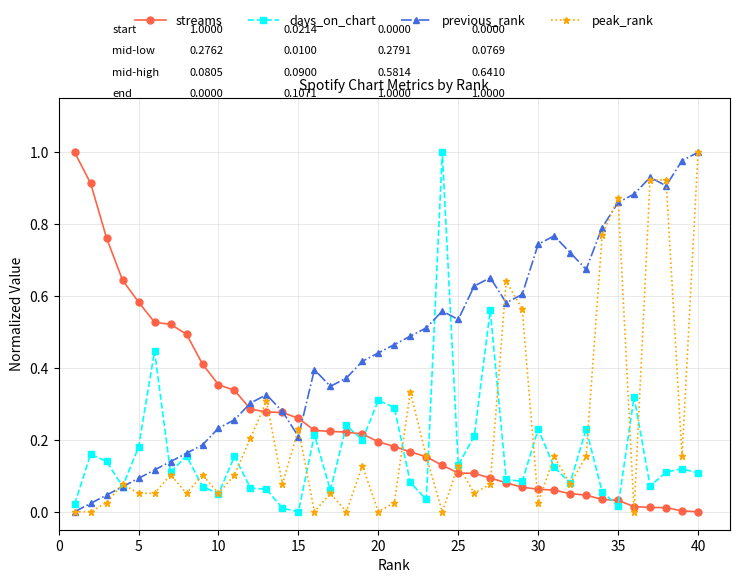

Which series has the largest total across all categories?

previous_rank